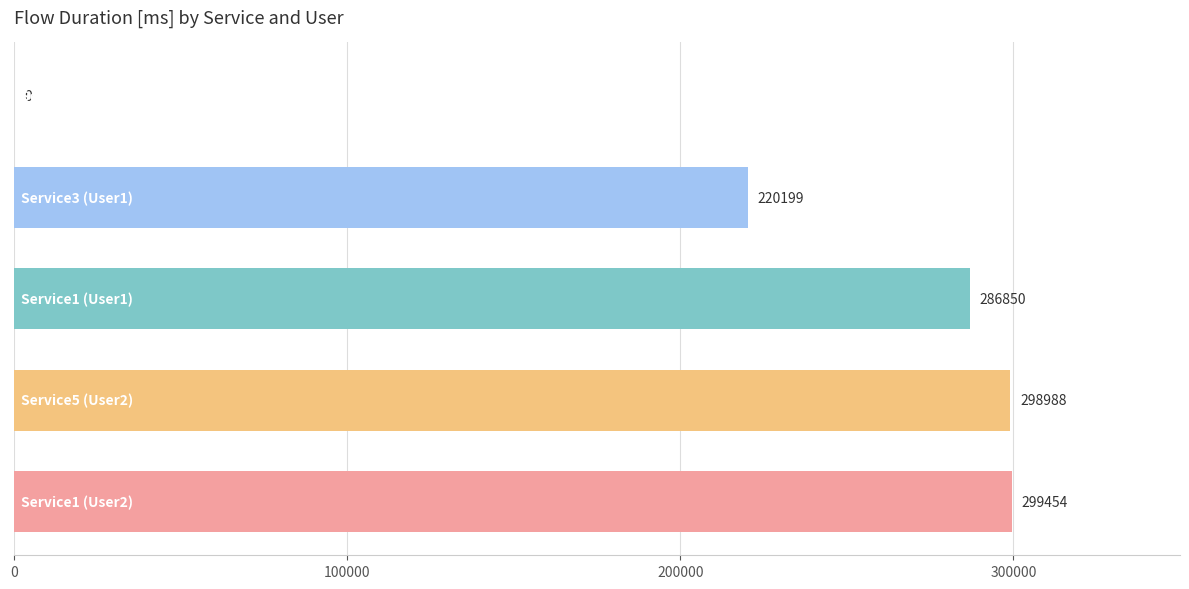

What is the greatest value displayed?

299454